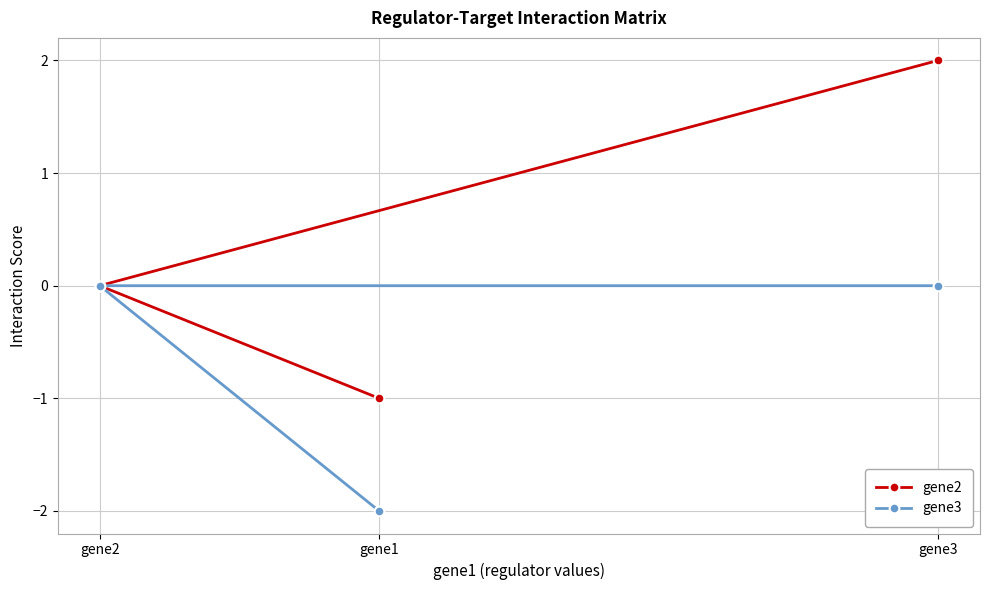

Reading left to right, list all the values displayed in this chart.

gene2: gene2=0	gene1=-1	gene3=2
gene3: gene2=0	gene1=-2	gene3=0